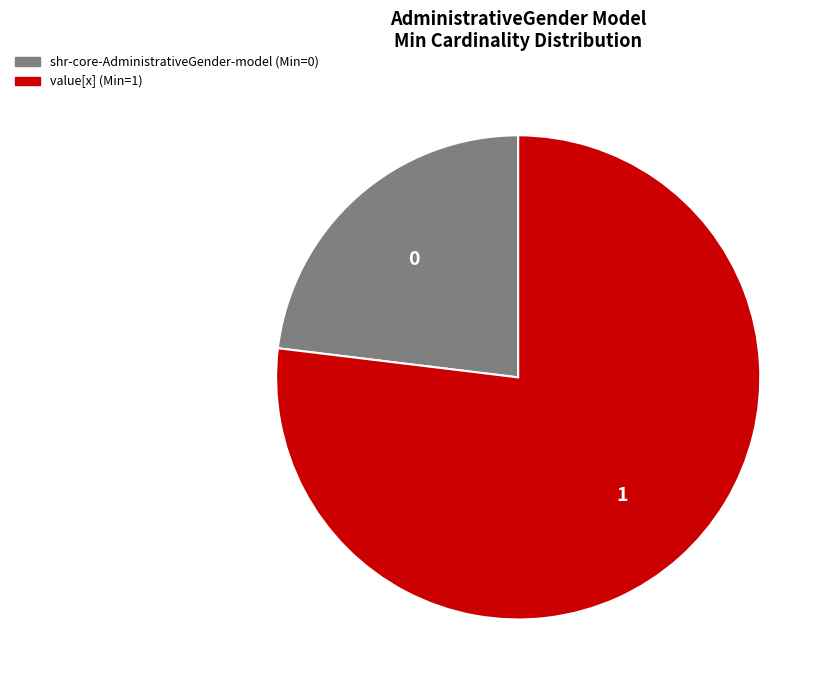

Does any single category account for the majority?

Yes